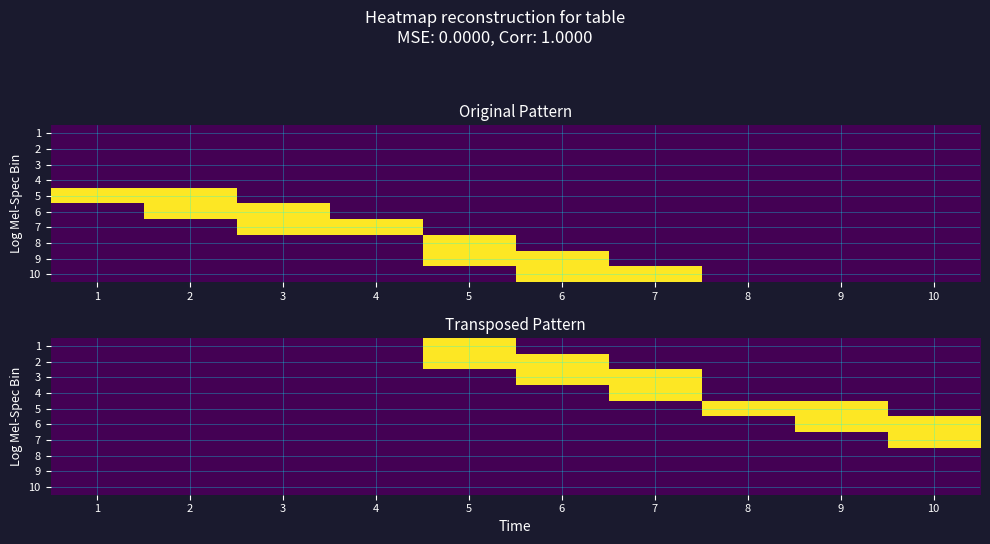

What is the difference between the highest and lowest values at 6?

1